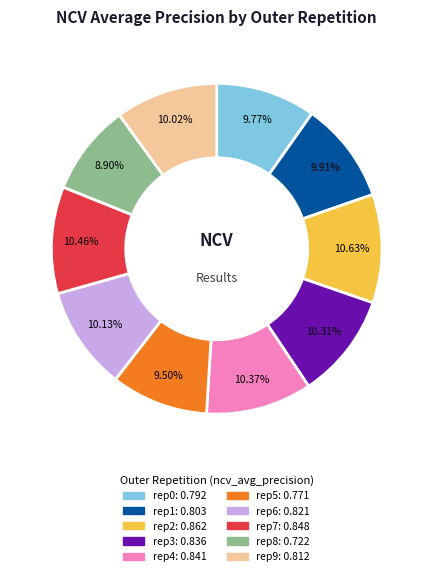

How many segments does this pie chart have?

10